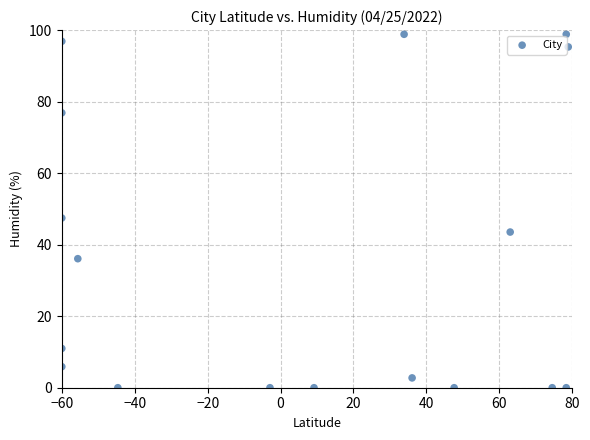

What Y value in the scatter plot is closest to 49?

47.5